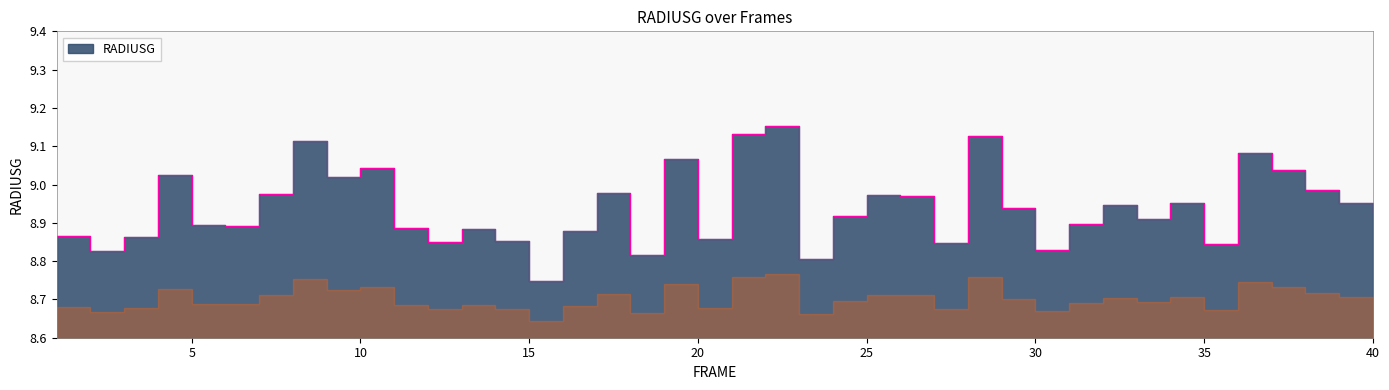

What is the change in value from 1 to 15?

-0.1